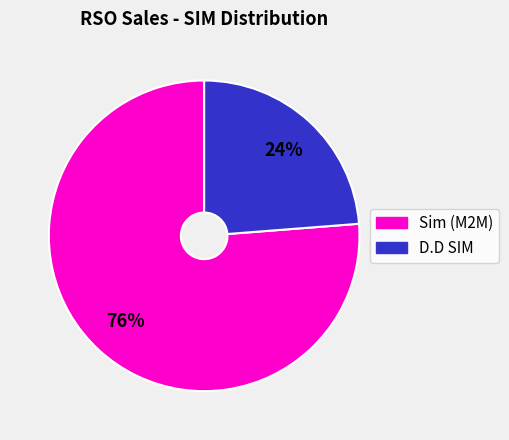

To the nearest percent, what is the average slice percentage?

50%